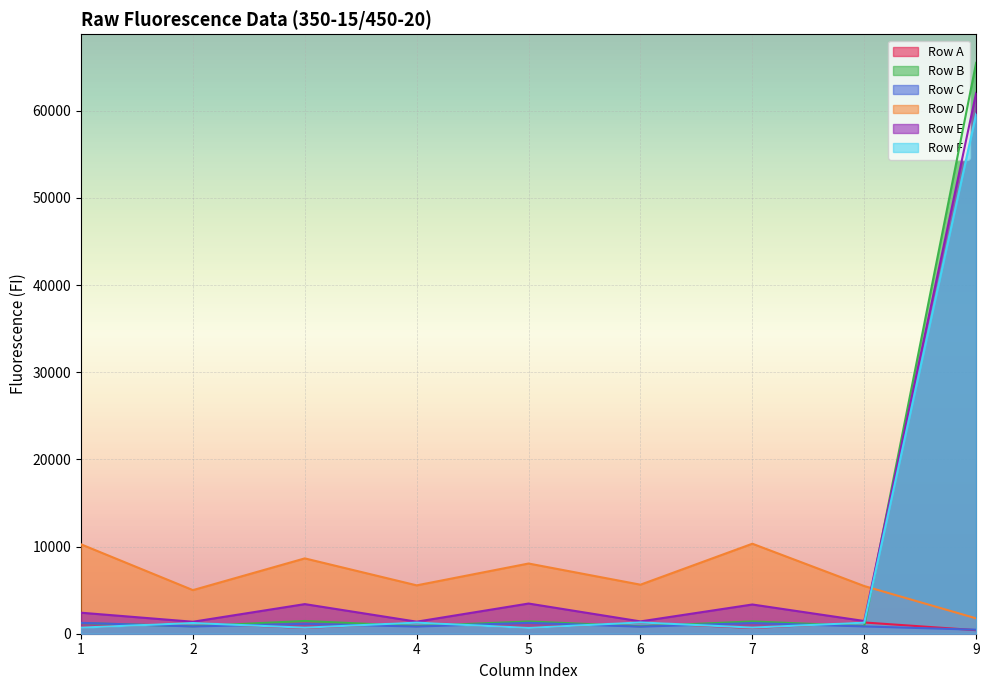

At 1, list the series in order from largest to smallest.

Row D, Row E, Row C, Row B, Row A, Row F